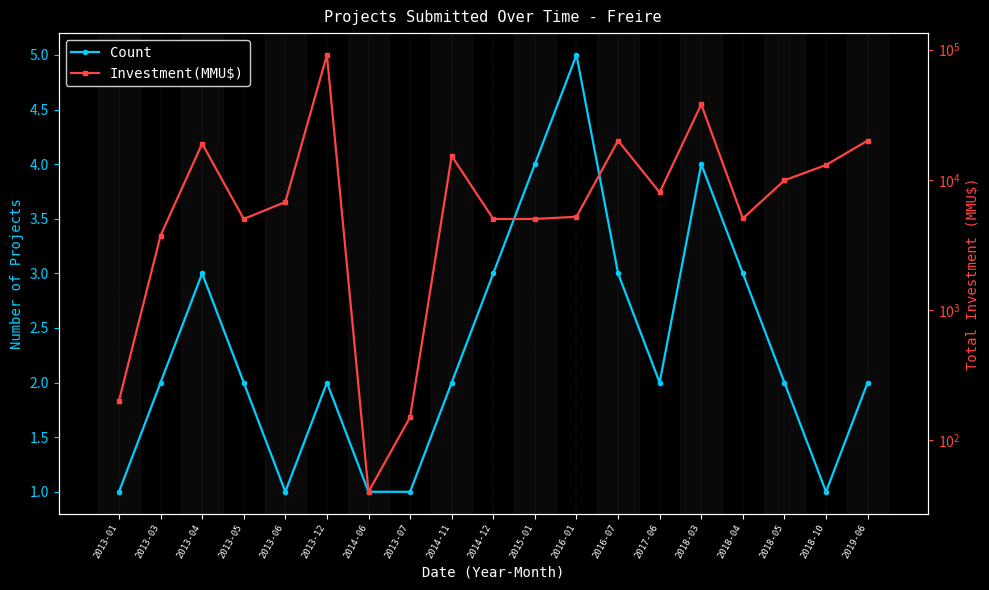

Is this an area chart (filled region under the line)?

No